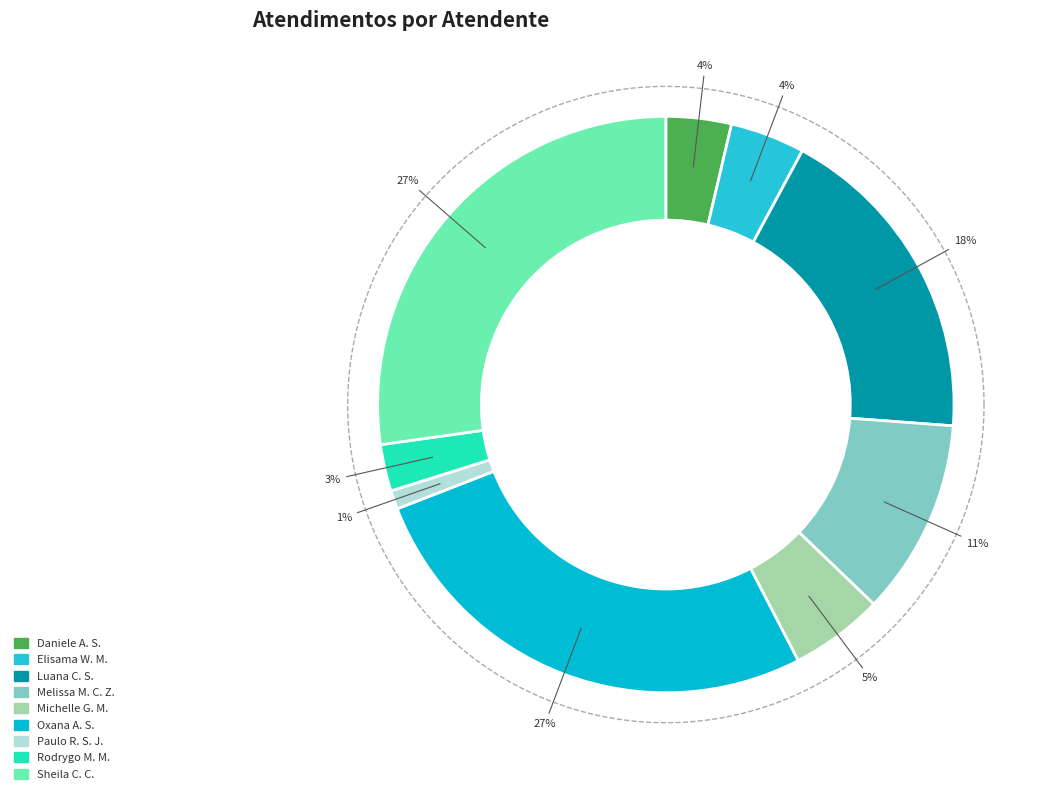

To the nearest percent, what is the combined percentage of Luana Cristine Sa dos Santos and Sheila Catarina de Campos?

46%